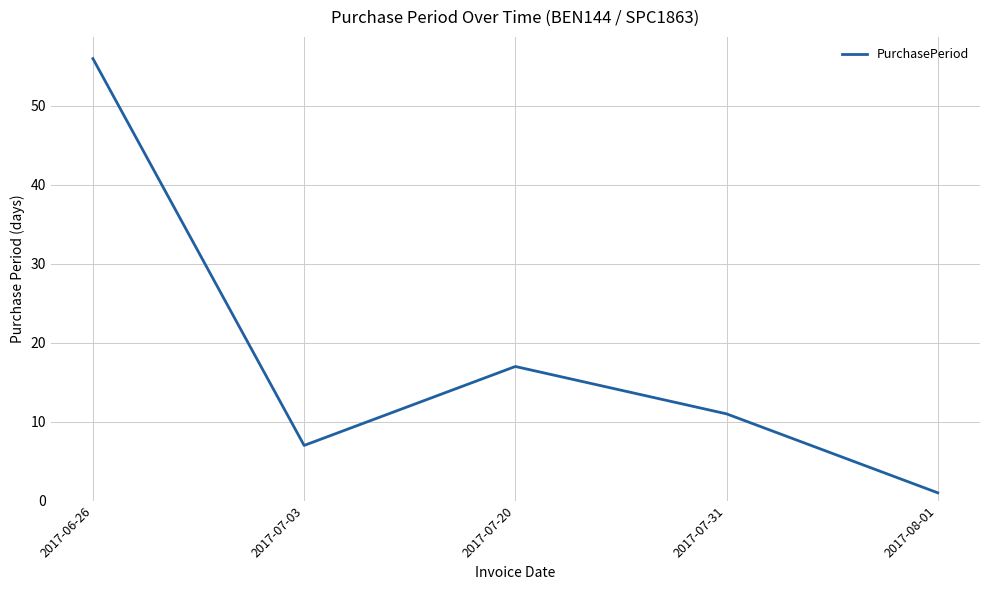

Read the value at 2017-07-03.

7